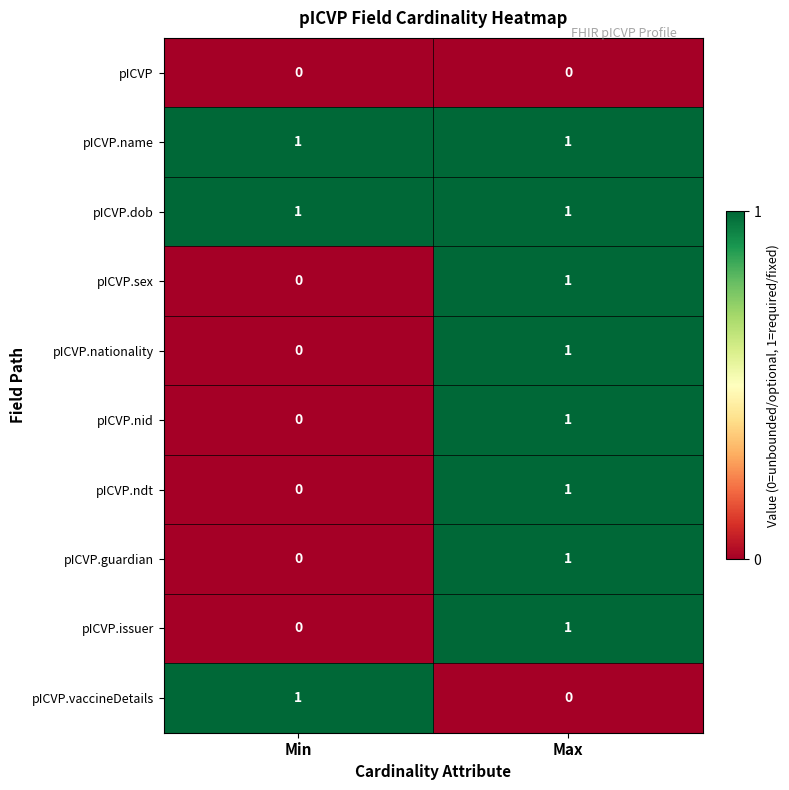

At how many categories does at least one series exceed 0?

2